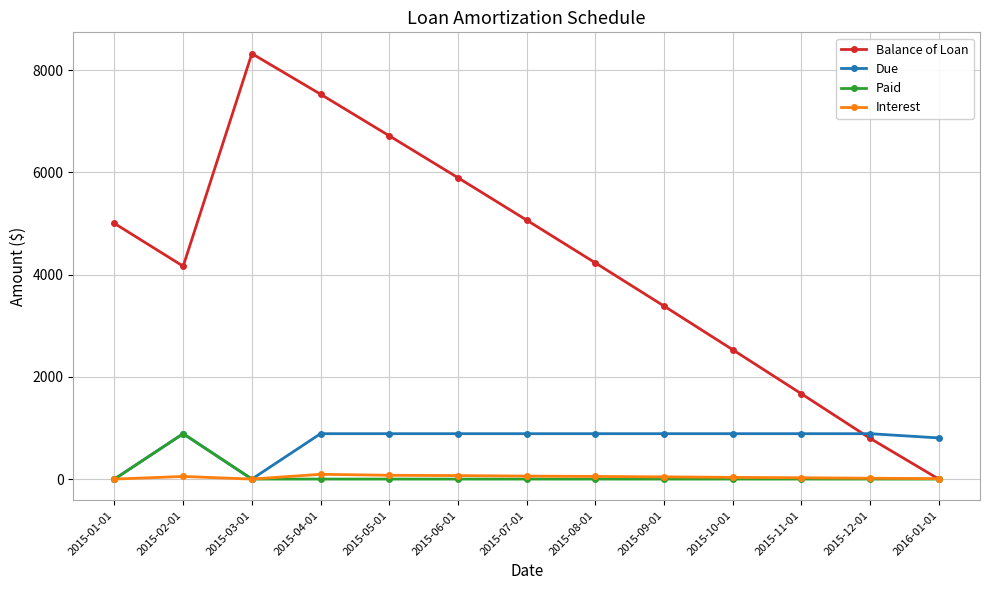

Which category has the highest value across all series?

2015-03-01